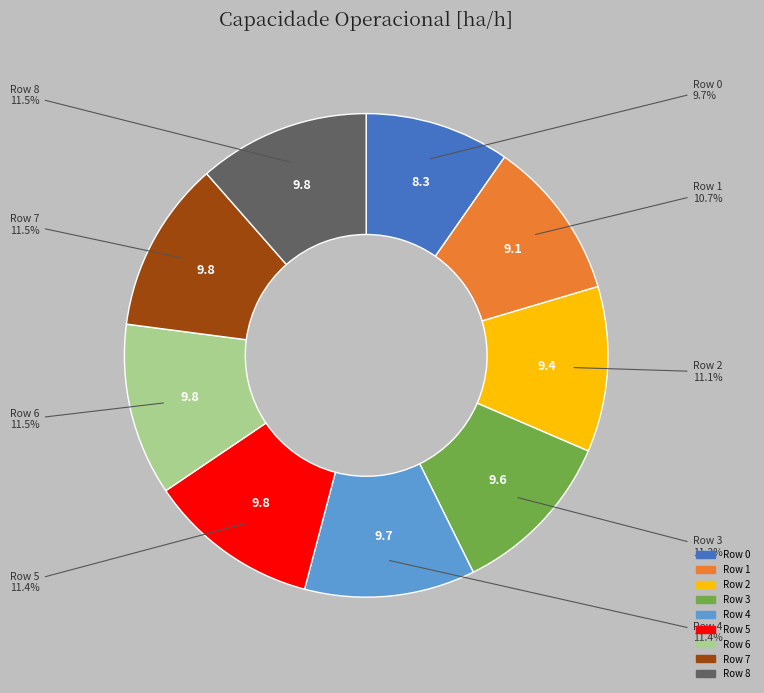

Is there a majority slice in this chart?

No